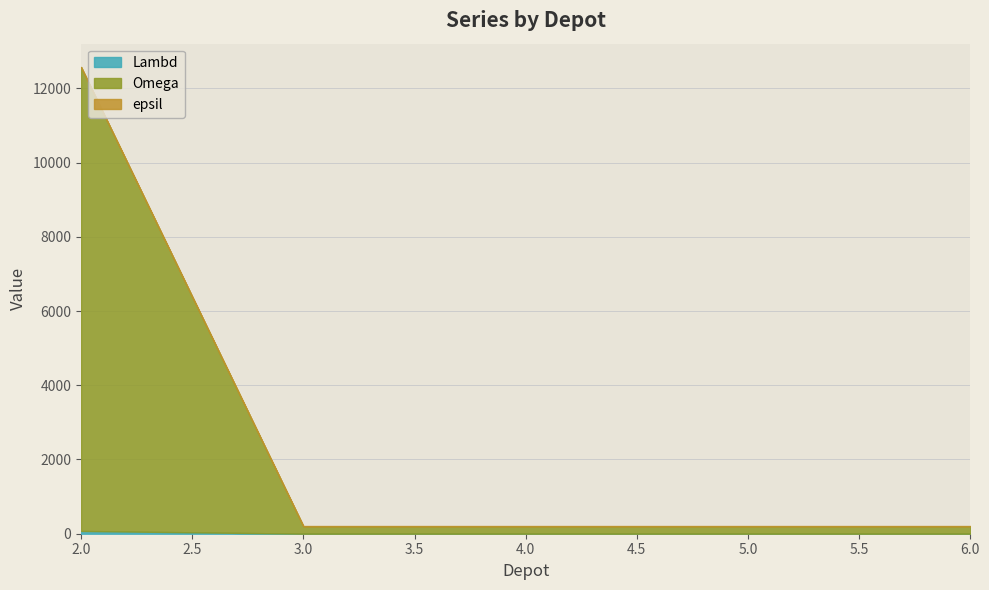

Reading left to right, what are all the values shown in this chart?

Lambd: 75	1	1	1	1
Omega: 12500	200	200	200	200
epsil: 0	7	7	7	7